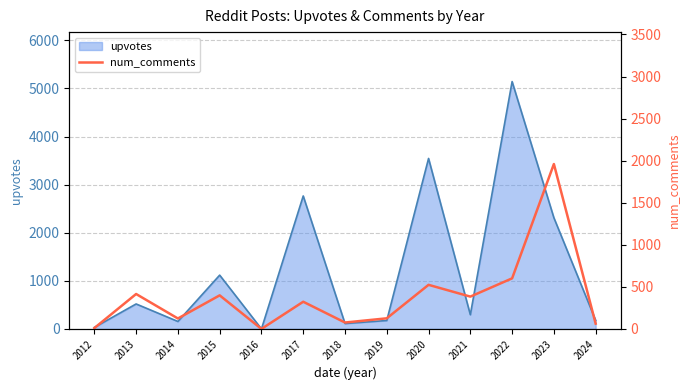

At which label does the data first exceed 323?

2013